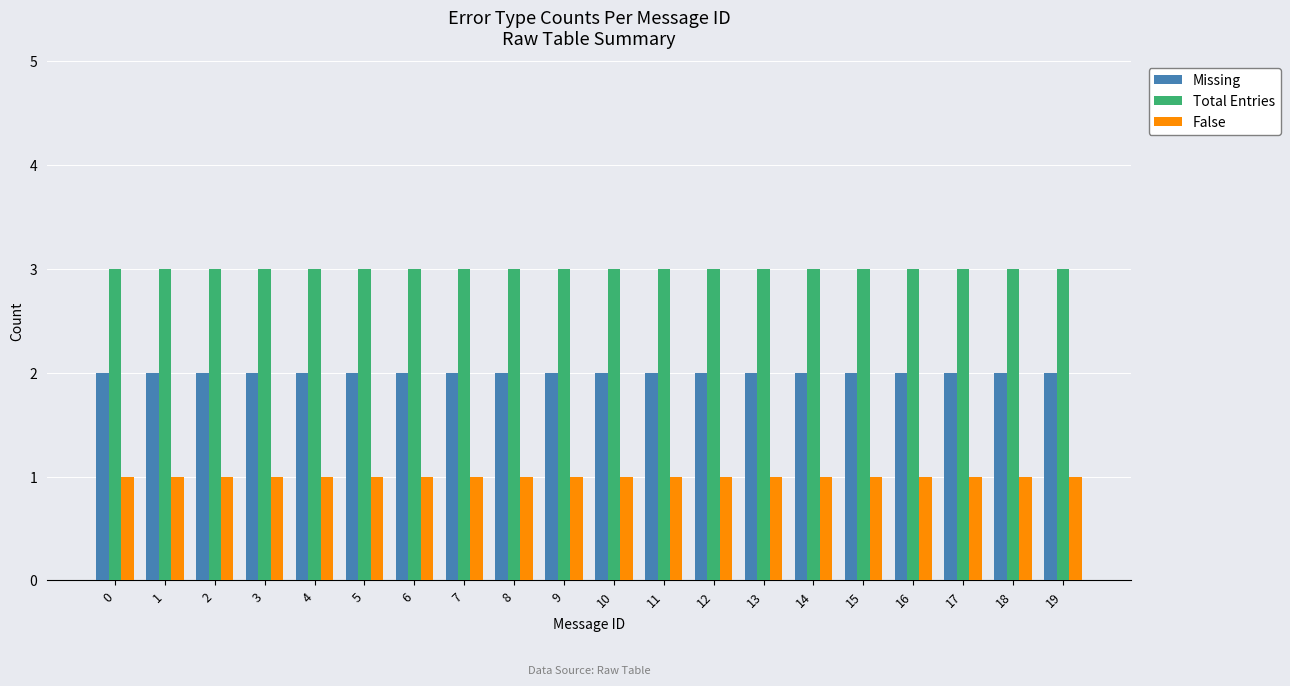

Reading left to right, transcribe all the data shown in this chart.

Missing: 0=2	1=2	2=2	3=2	4=2	5=2	6=2	7=2	8=2	9=2	10=2	11=2	12=2	13=2	14=2	15=2	16=2	17=2	18=2	19=2
Total Entries: 0=3	1=3	2=3	3=3	4=3	5=3	6=3	7=3	8=3	9=3	10=3	11=3	12=3	13=3	14=3	15=3	16=3	17=3	18=3	19=3
False: 0=1	1=1	2=1	3=1	4=1	5=1	6=1	7=1	8=1	9=1	10=1	11=1	12=1	13=1	14=1	15=1	16=1	17=1	18=1	19=1